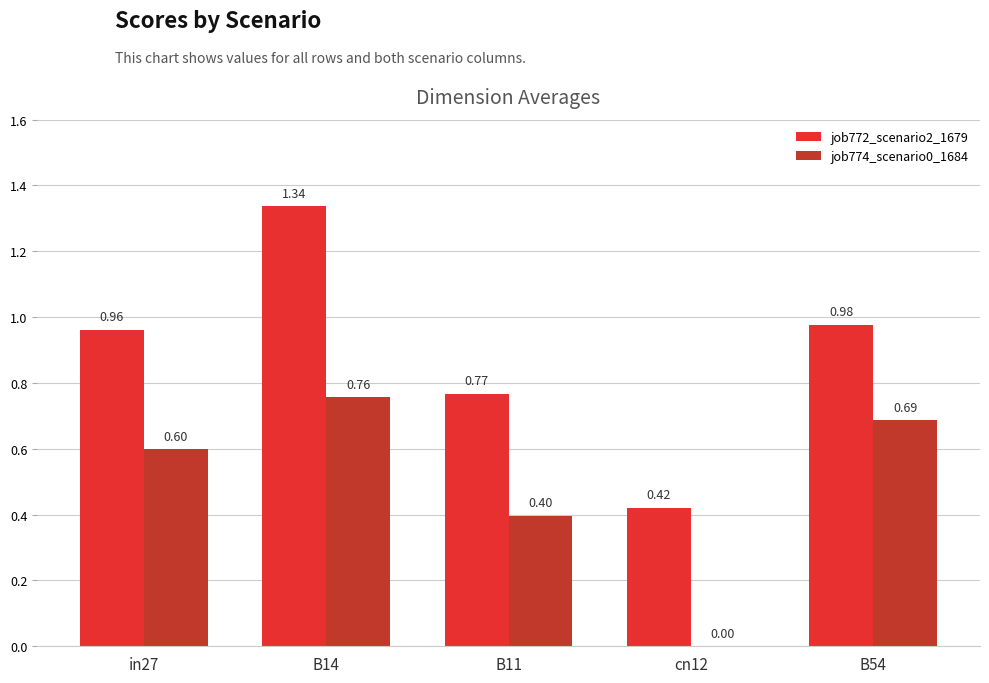

Which series changed the most between B14 and B11?

job772_scenario2_1679